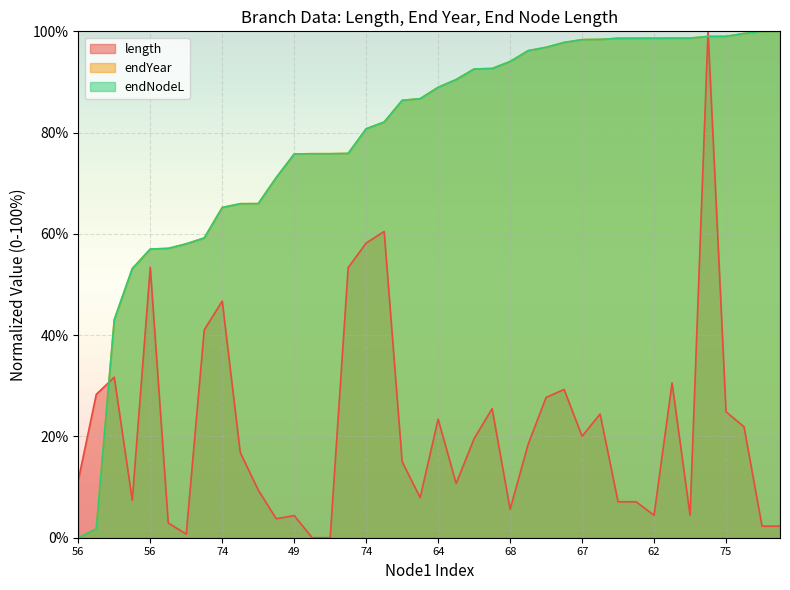

How many times do endNodeL and length cross each other?

3